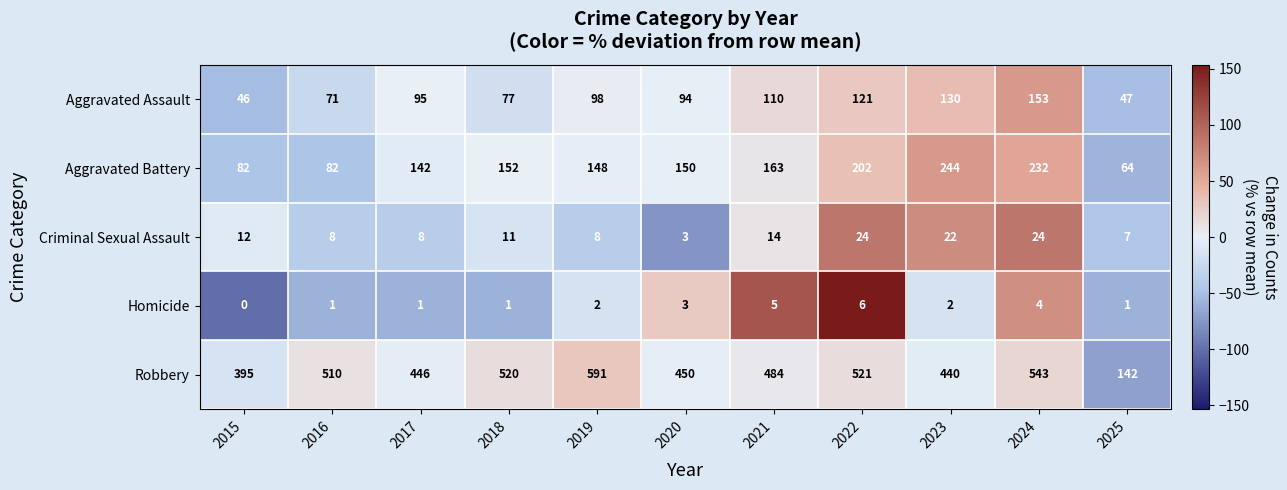

How many data points in Aggravated Battery are less than 150?

5